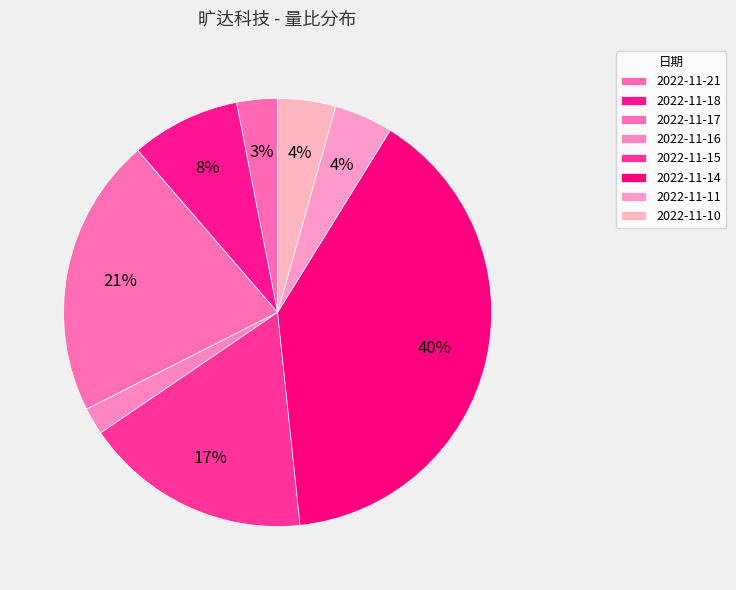

How many segments does this pie chart have?

8